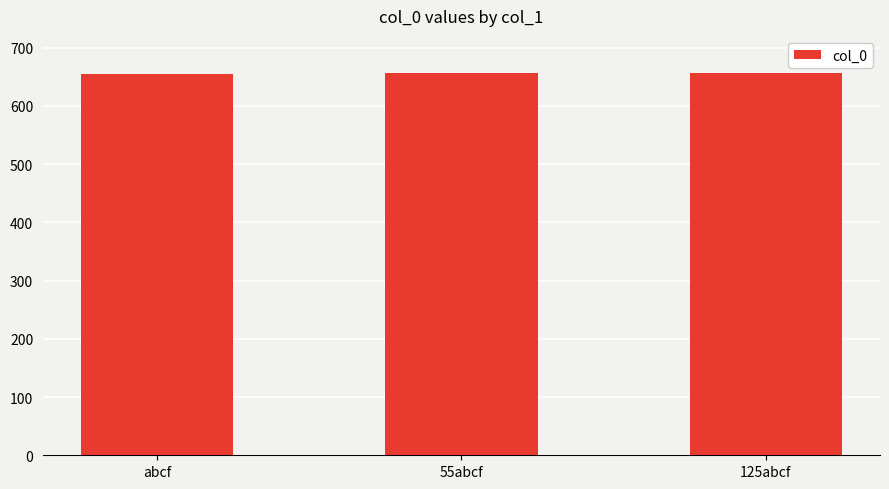

How many distinct data groups are displayed?

1